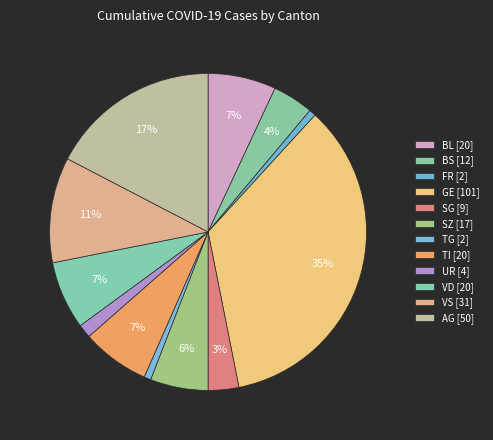

How many slices are in this pie chart?

12